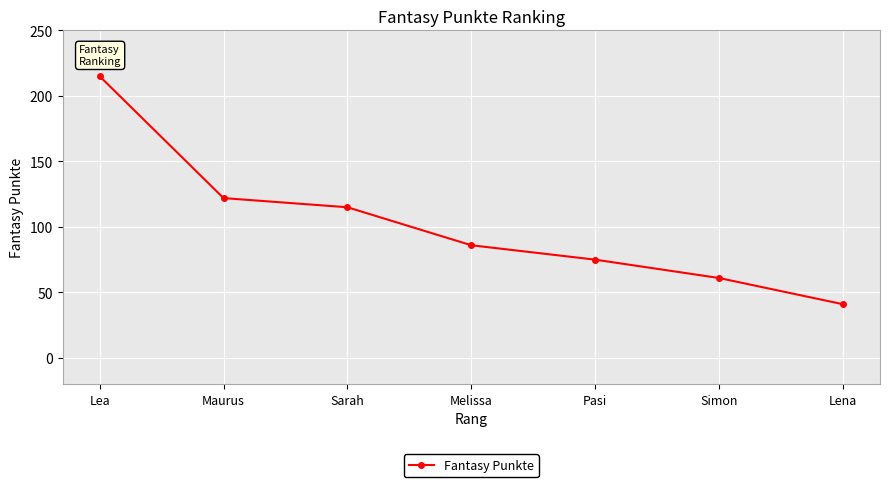

What is the label of the 3rd point from the left?

Sarah